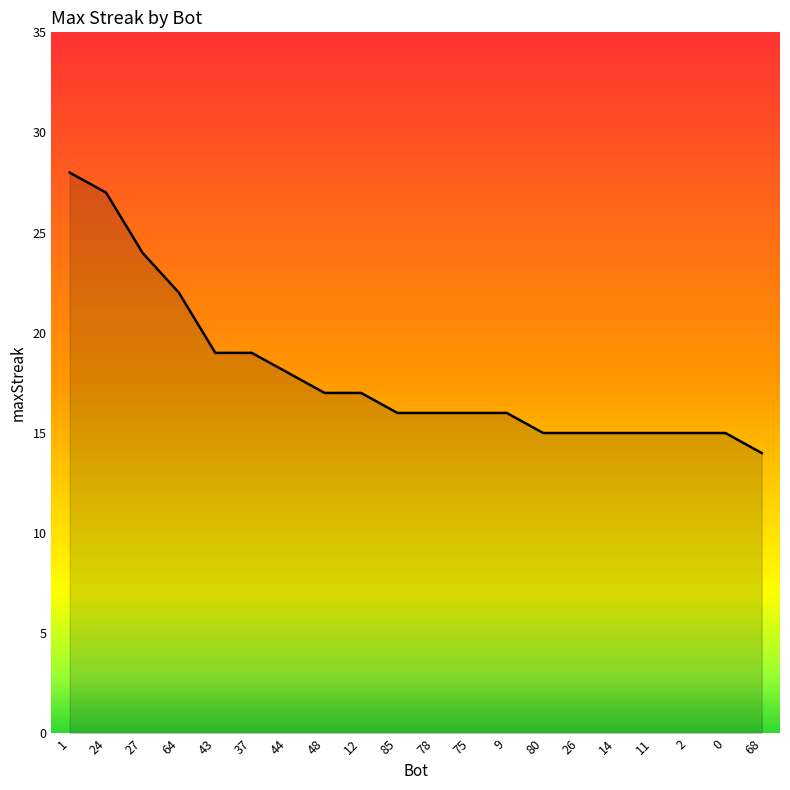

What is the change in value from 14 to 68?

-1